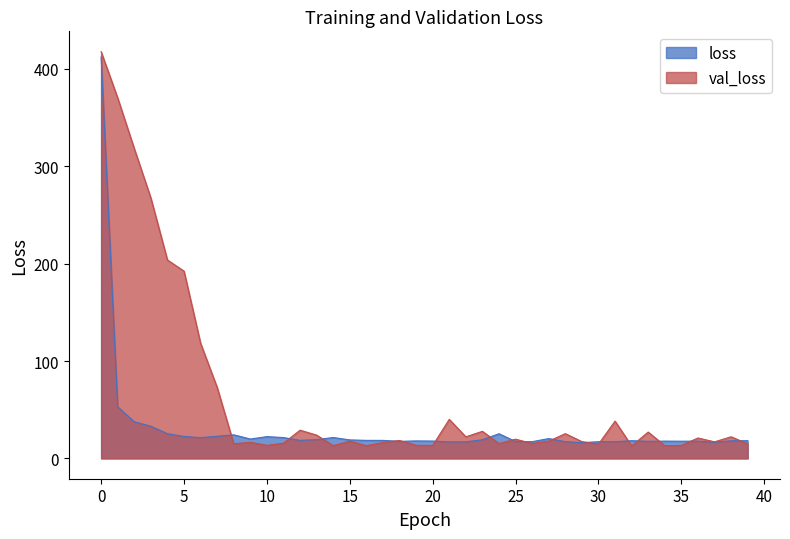

List the labels in order of loss value, smallest first.

29, 37, 21, 22, 30, 31, 28, 26, 25, 18, 33, 35, 36, 34, 20, 19, 38, 32, 39, 17, 16, 12, 15, 23, 13, 9, 27, 6, 11, 14, 10, 5, 7, 8, 24, 4, 3, 2, 1, 0